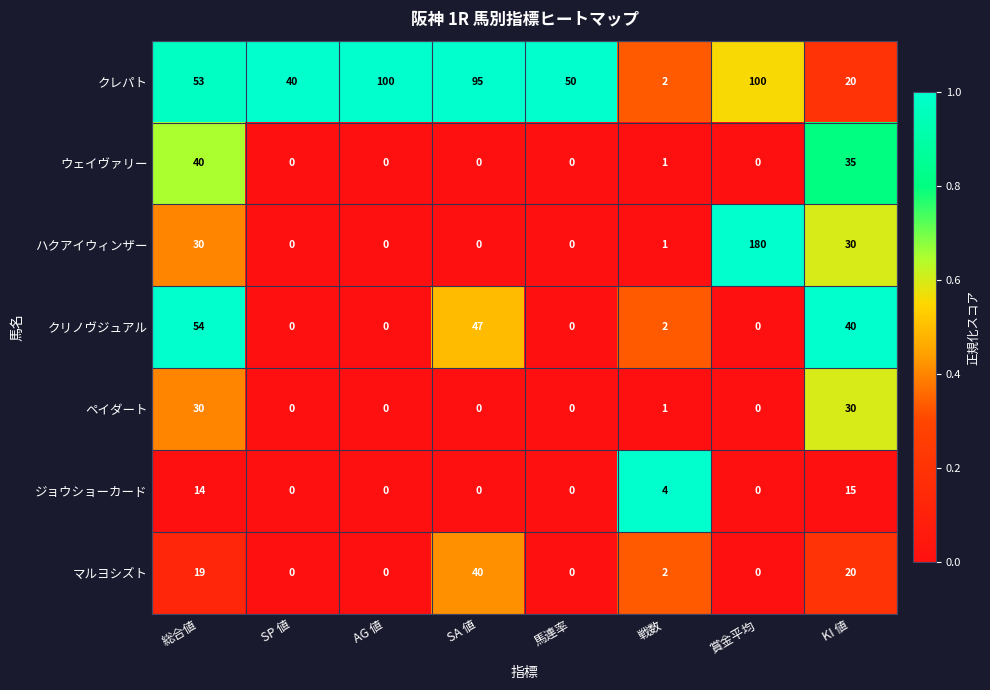

What is the sum of all ハクアイウィンザー values?

241